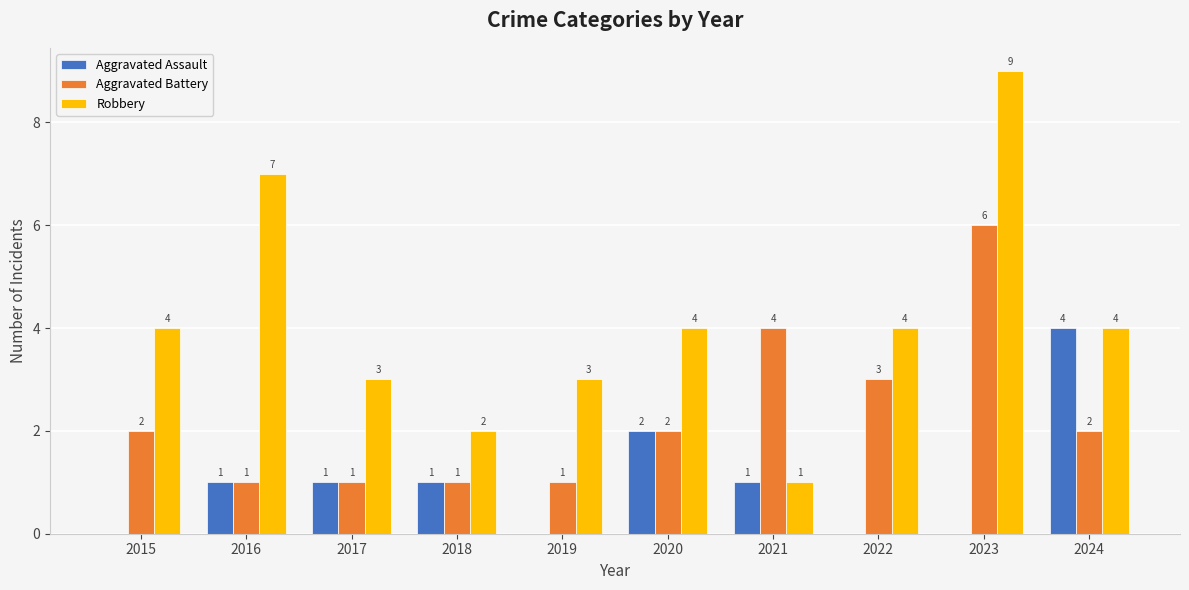

How many groups of bars are there?

10